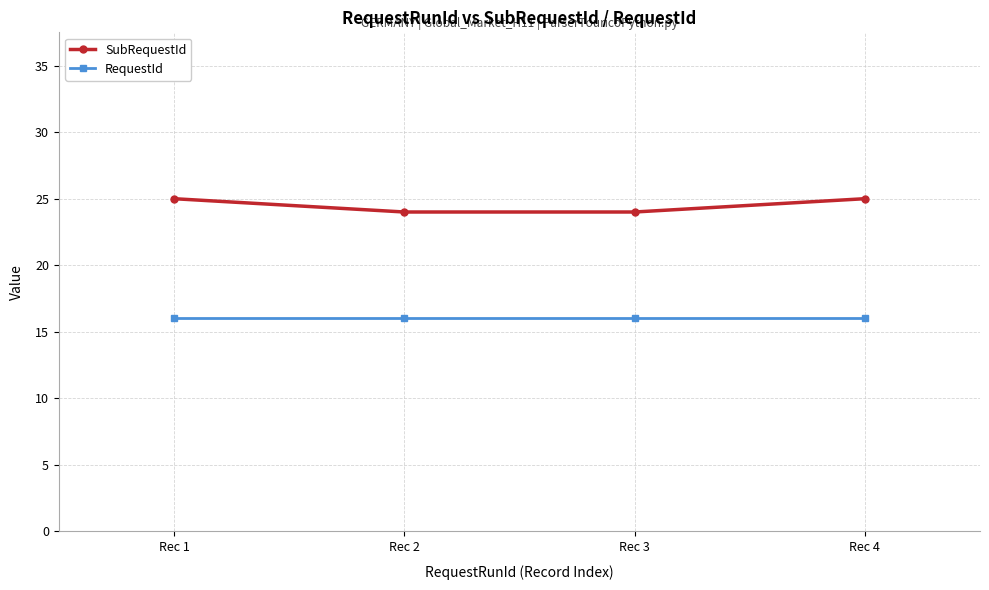

Reading right to left, extract all data points from this chart.

SubRequestId: Rec 4=25	Rec 3=24	Rec 2=24	Rec 1=25
RequestId: Rec 4=16	Rec 3=16	Rec 2=16	Rec 1=16